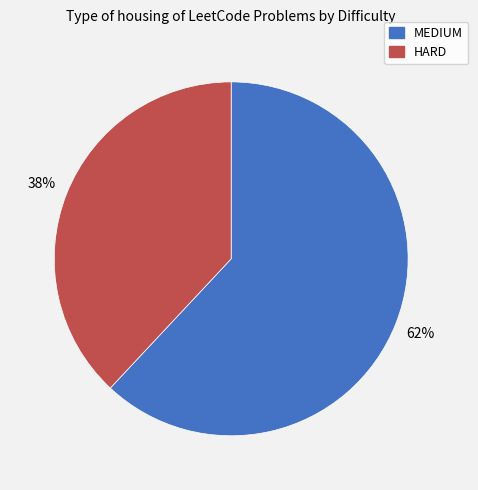

To the nearest percent, what is the difference between the MEDIUM and HARD slice percentages?

24%